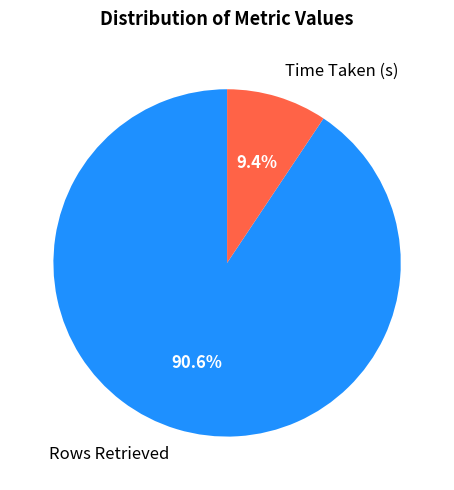

How much of the chart is everything except Rows Retrieved?

9.4%